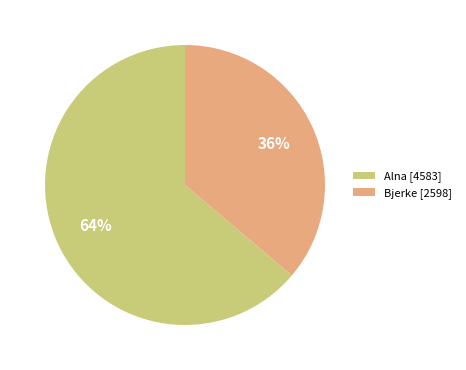

What percentage is the Alna [4583] slice, to the nearest percent?

64%